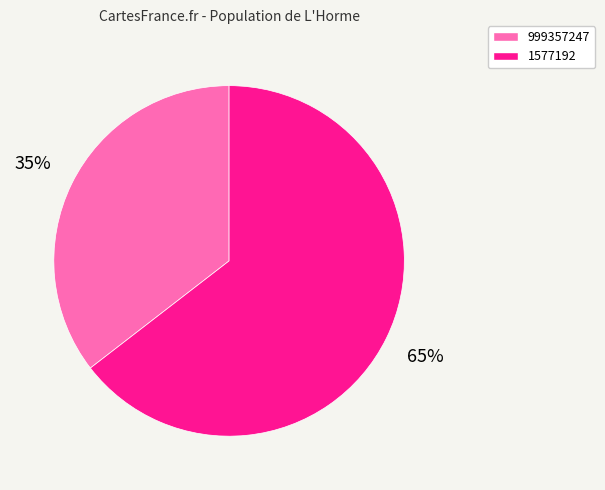

Rank the categories by value from highest to lowest.

1577192, 999357247